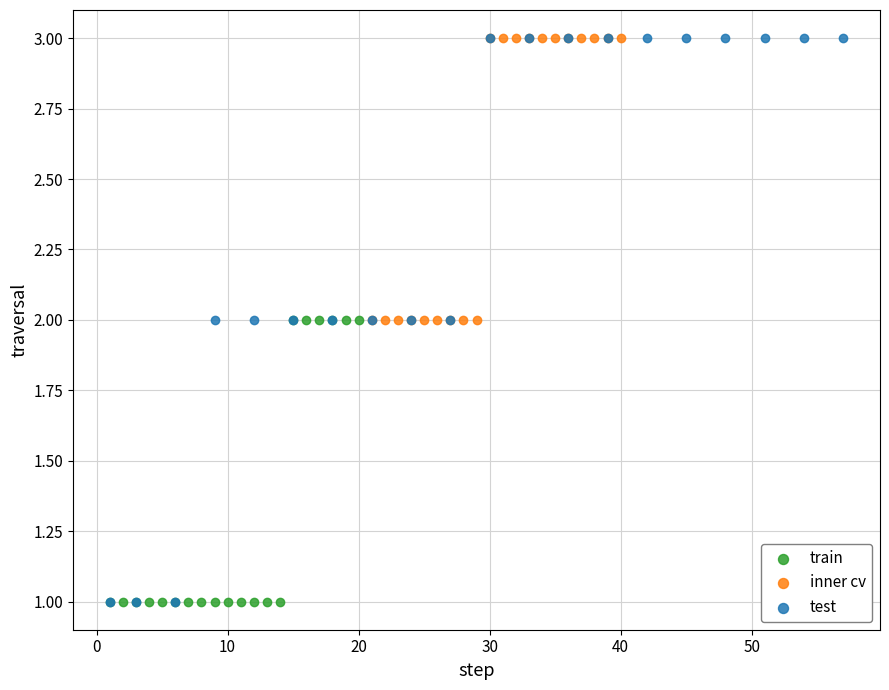

What are all the series names shown in the legend?

train, inner cv, test